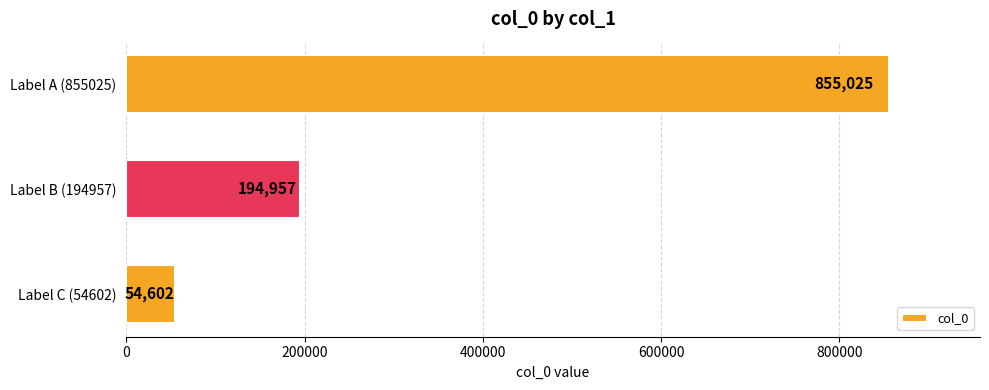

Reading top to bottom, transcribe all the data shown in this chart.

Label A (855025)=855025	Label B (194957)=194957	Label C (54602)=54602